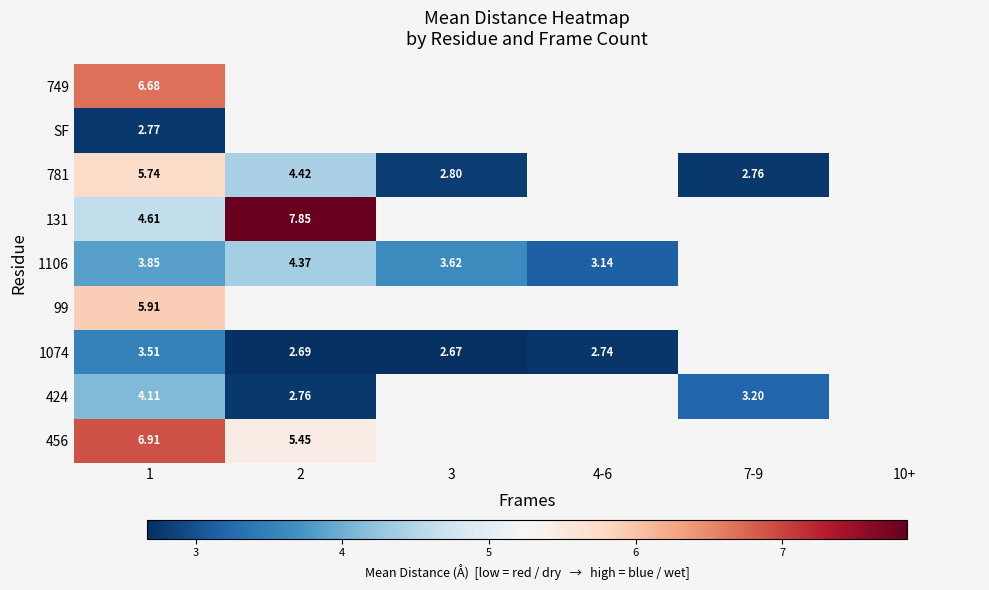

How many data points in 1074 are above 3?

1